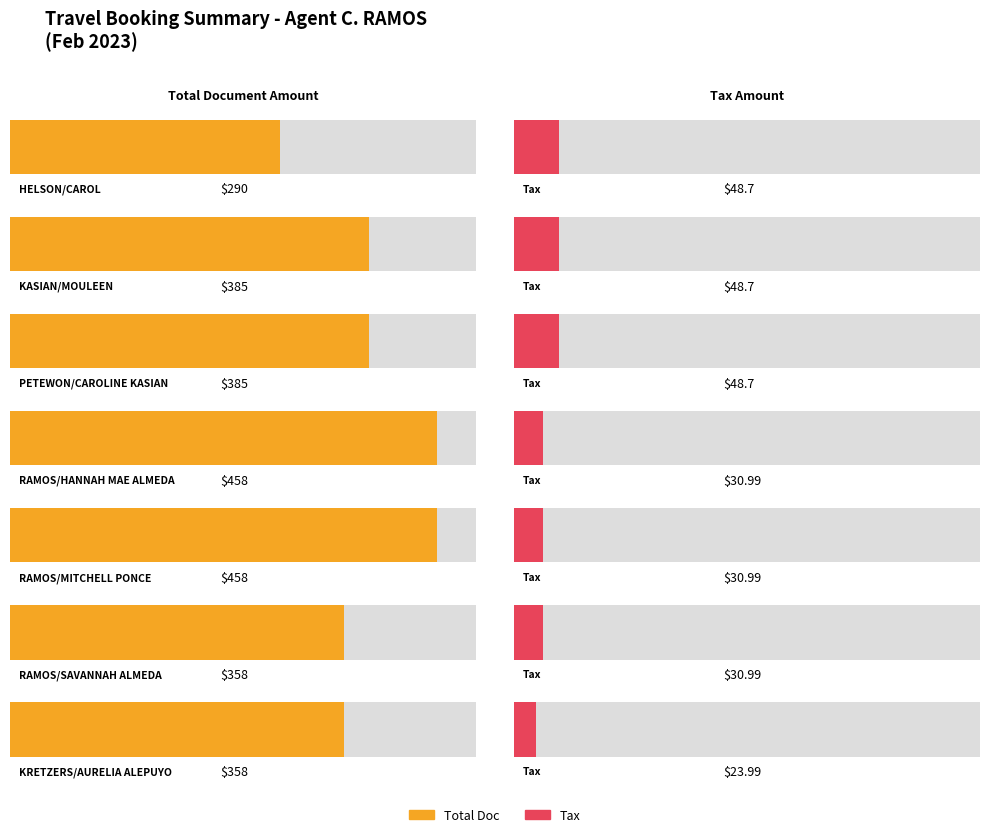

What is the label of the 7th bar from the right?

HELSON/CAROL